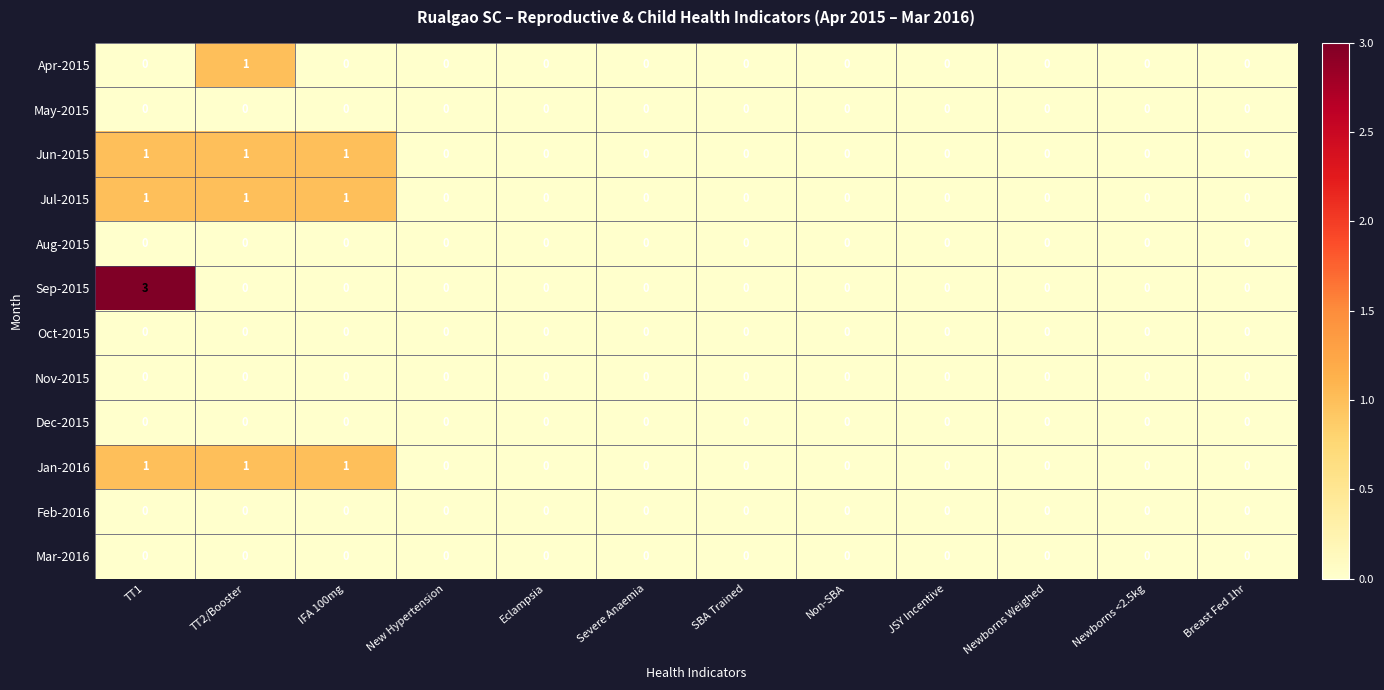

True or false: Mar-2016 has a value of 0 at IFA 100mg.

True